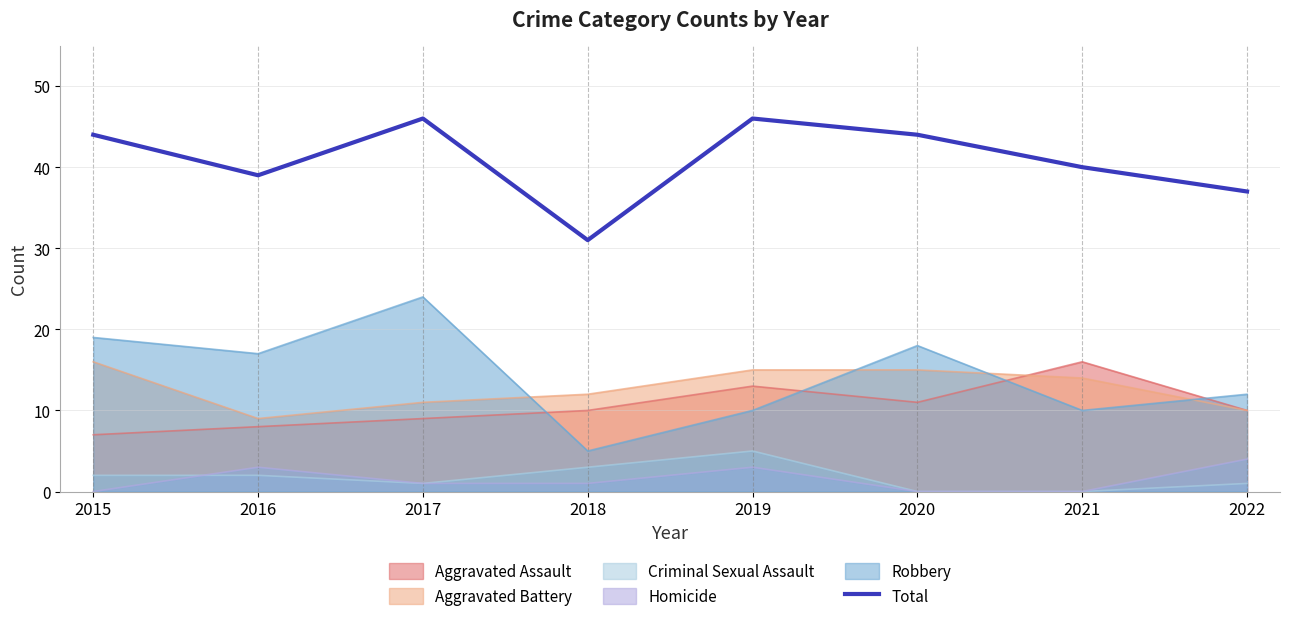

What is the difference between the second highest and minimum values?

15